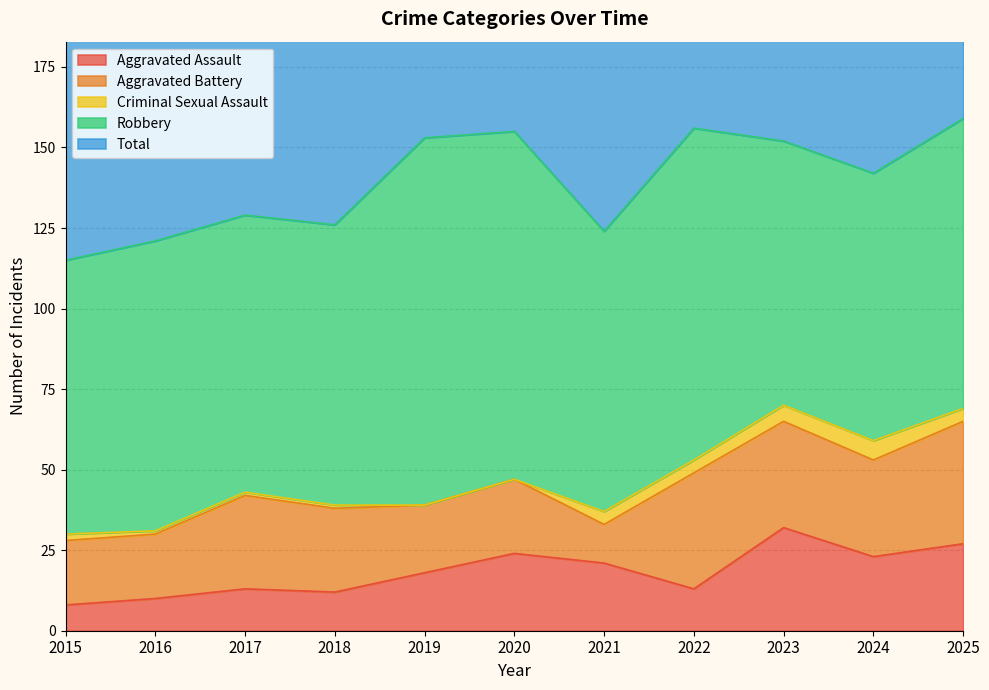

Reading left to right, what are all the values shown in this chart?

Aggravated Assault: 8	10	13	12	18	24	21	13	32	23	27
Aggravated Battery: 20	20	29	26	21	23	12	36	33	30	38
Criminal Sexual Assault: 2	1	1	1	0	0	4	4	5	6	4
Robbery: 85	90	86	87	114	108	87	103	82	83	90
Total: 115	121	129	126	153	155	124	156	153	144	159